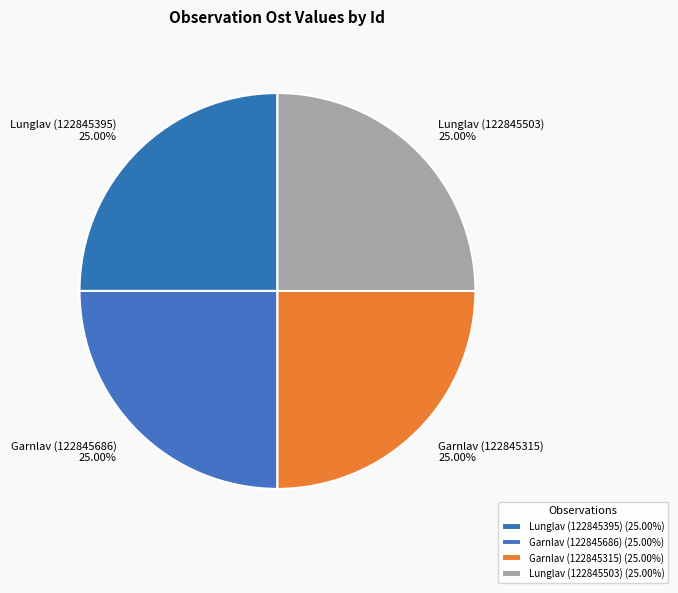

What is the ratio of the value at Lunglav (122845503) to the value at Lunglav (122845395)?

1.0